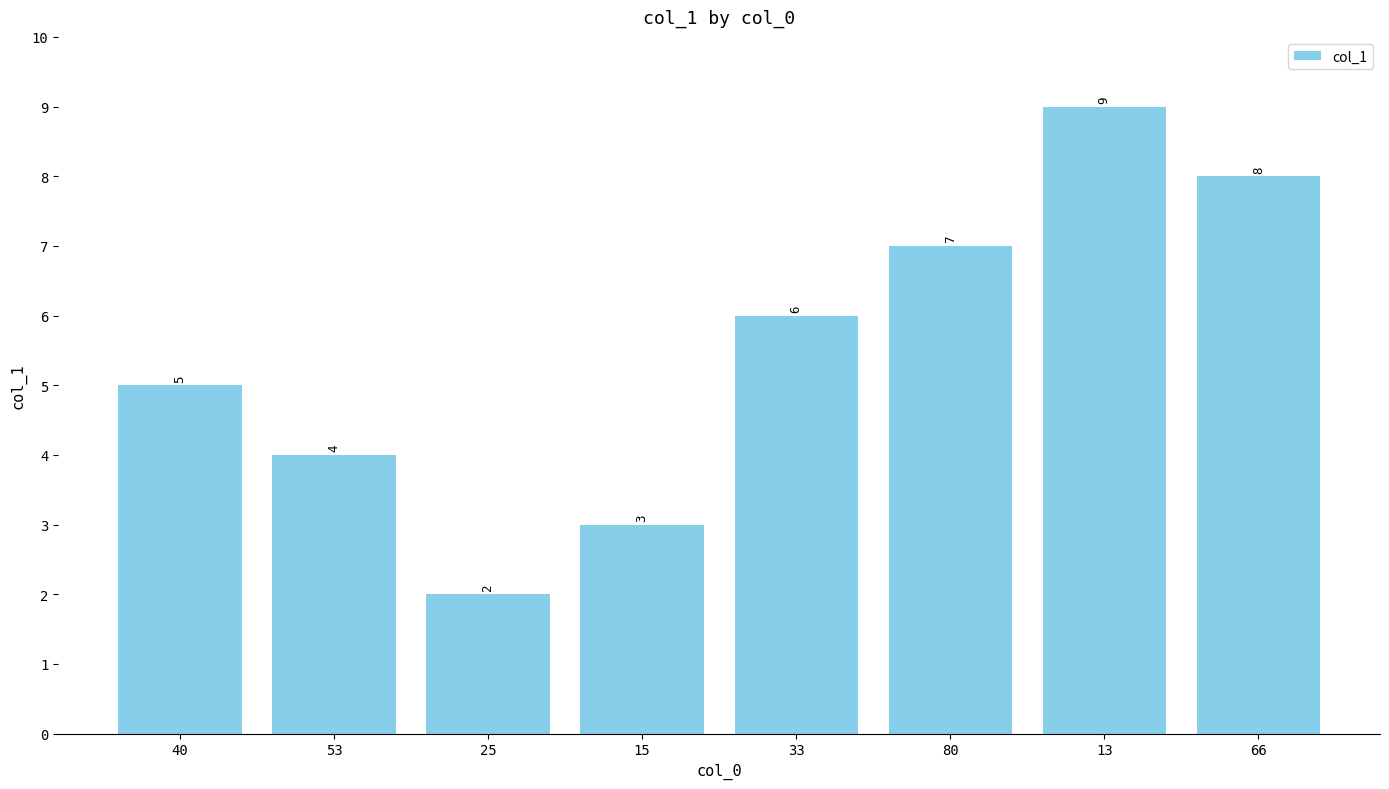

Between 25 and 33, which is larger?

33